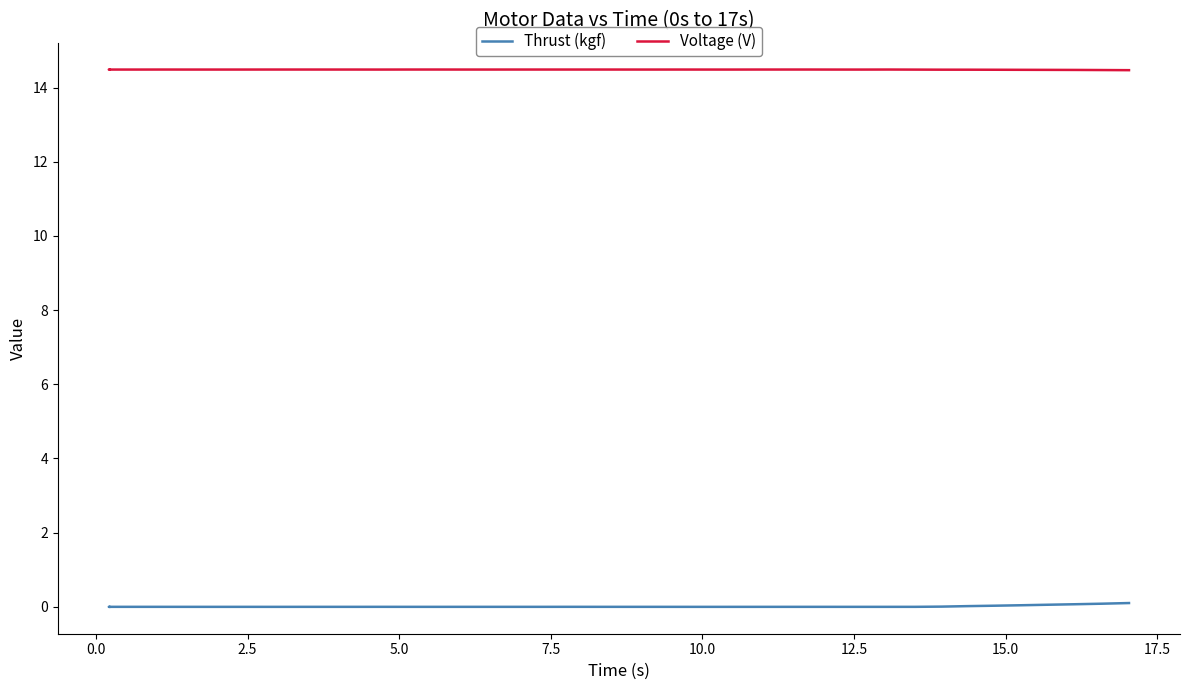

Is it true that Thrust (kgf) equals -0.0 at 27?

False